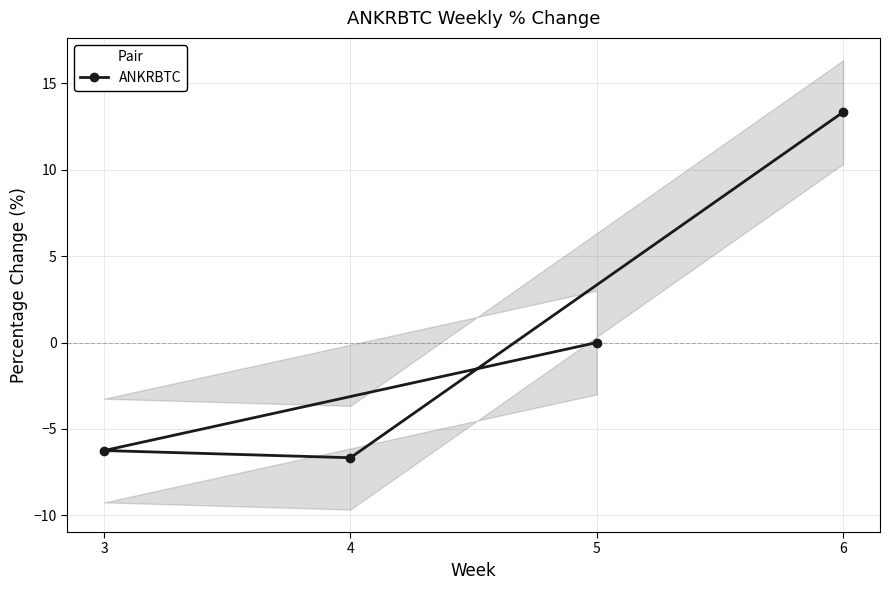

True or false: the data has more than 1 interior local peaks.

False